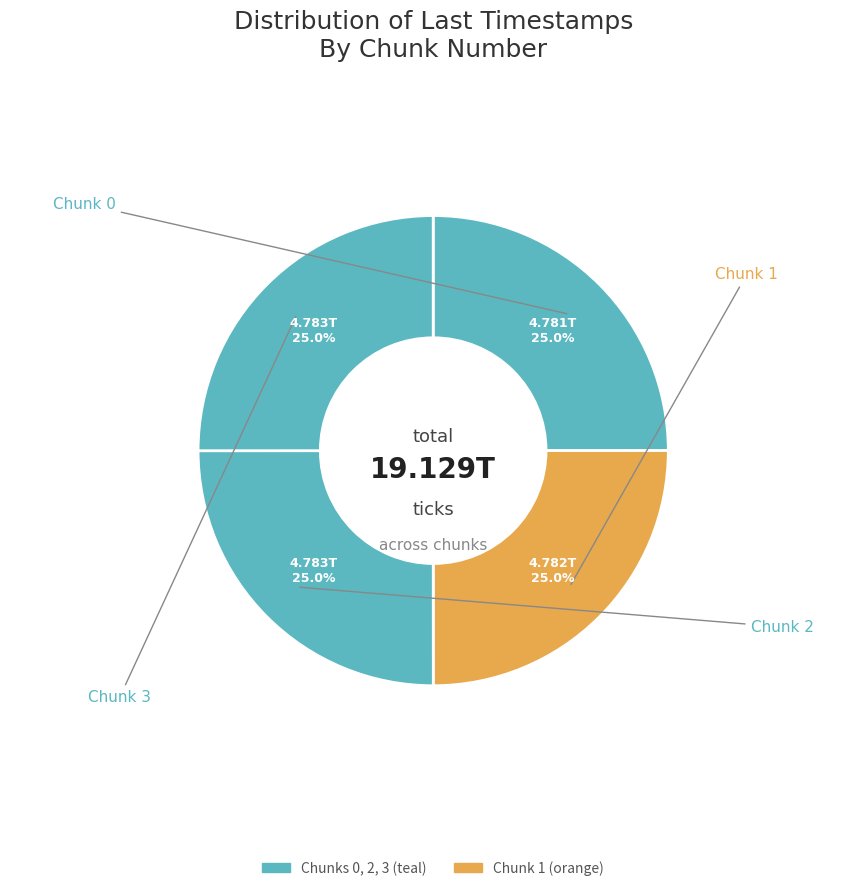

How many slices are in this pie chart?

4